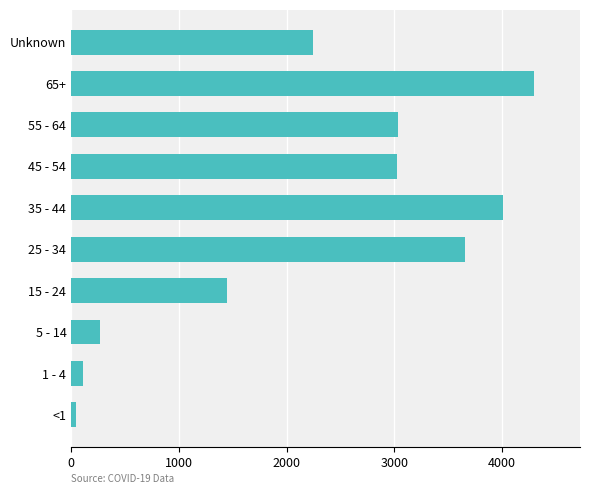

What is the average value?

2215